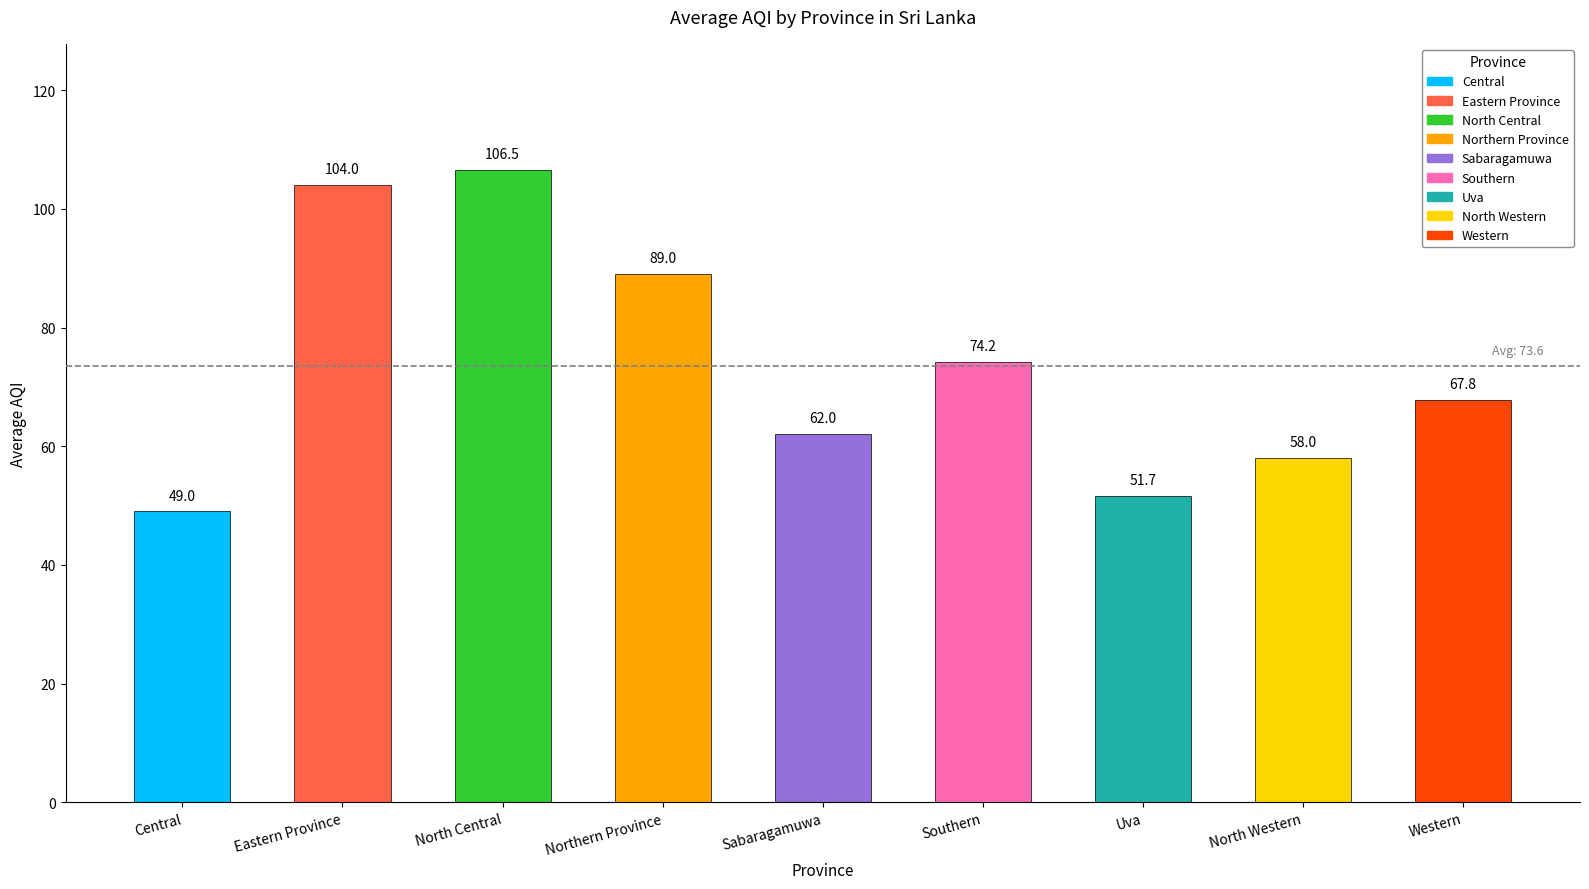

What is the ratio of the value at Uva to the value at Sabaragamuwa?

0.8